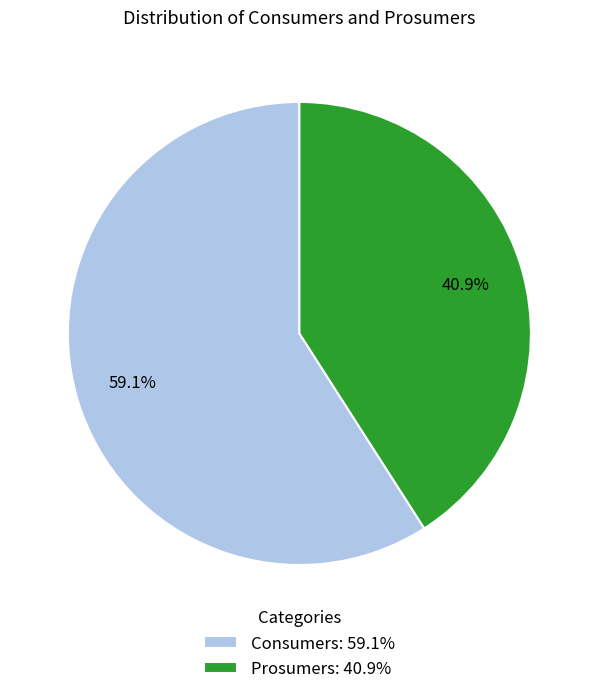

What is the largest slice in the pie chart?

Consumers